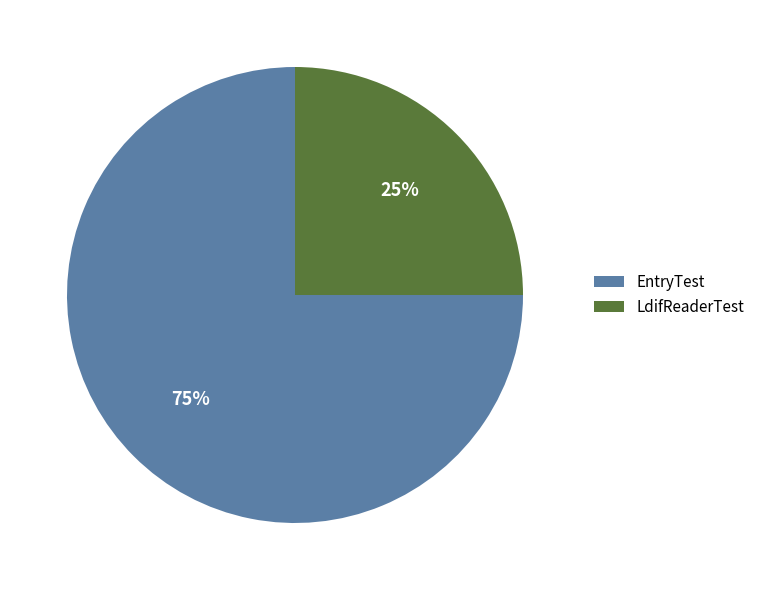

To the nearest percent, what is the difference between the largest and smallest slice percentages?

50%